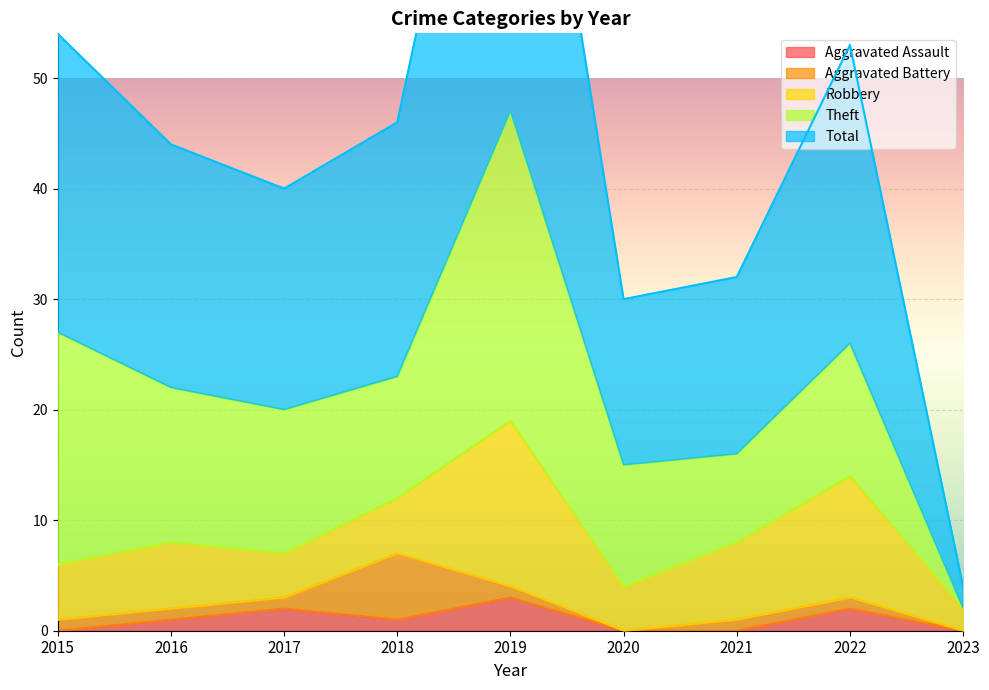

What is the sum of the Aggravated Battery values at 2016 and 2015?

2